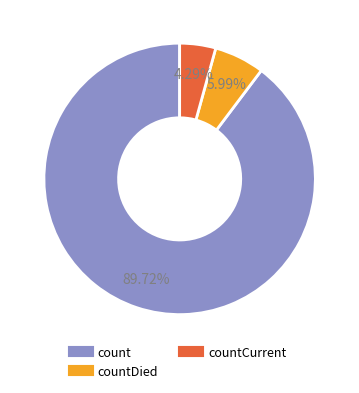

Is there a majority slice in this chart?

Yes